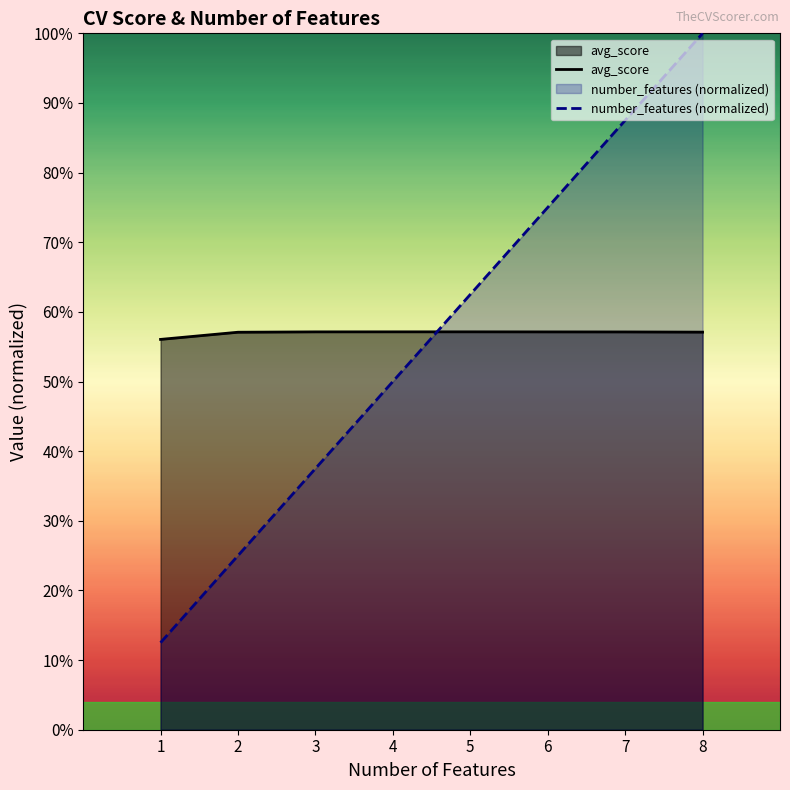

Reading left to right, what are all the values shown in this chart?

number_features: 1=0.1	2=0.2	3=0.4	4=0.5	5=0.6	6=0.8	7=0.9	8=1.0
avg_score: 1=0.6	2=0.6	3=0.6	4=0.6	5=0.6	6=0.6	7=0.6	8=0.6